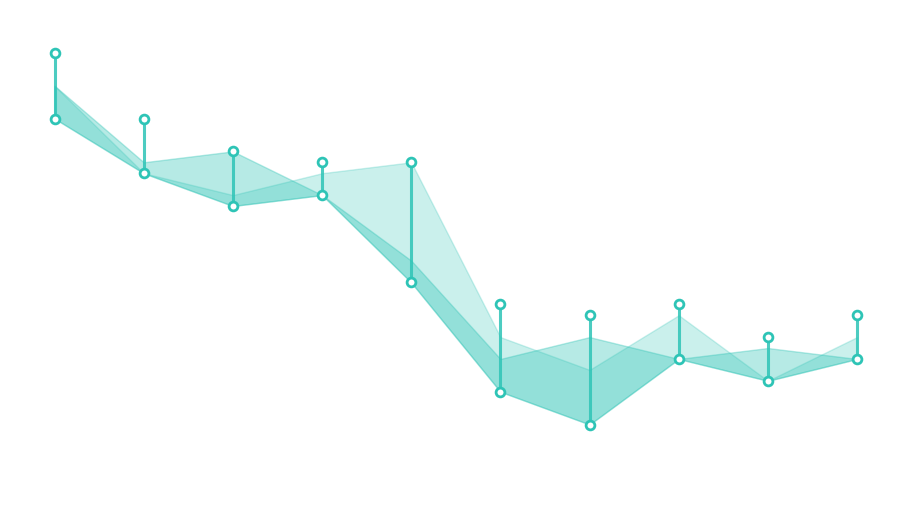

Is the value of low at 9 greater than the value of high at 4?

No